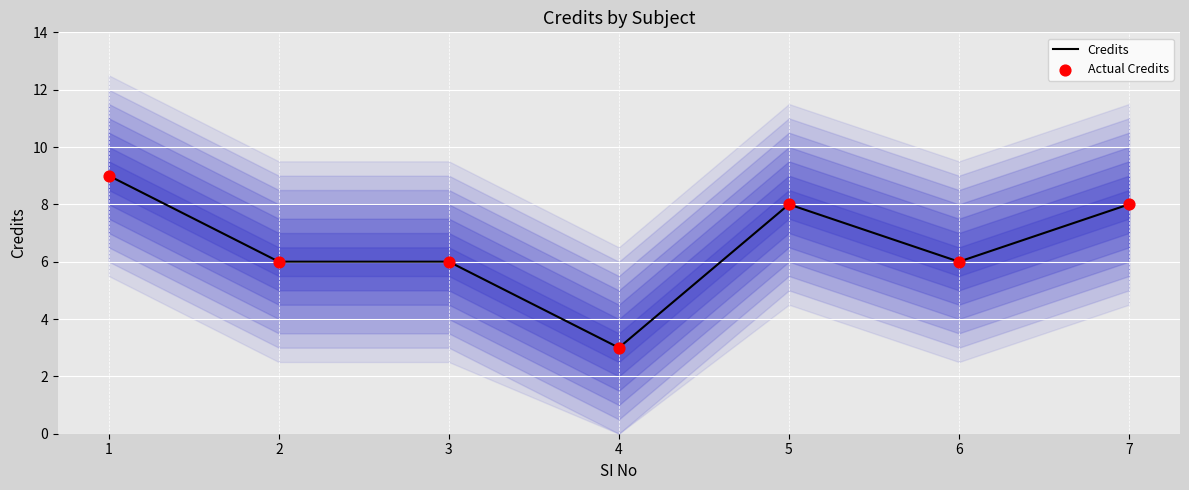

Which series has the widest spread of Y values?

Credits